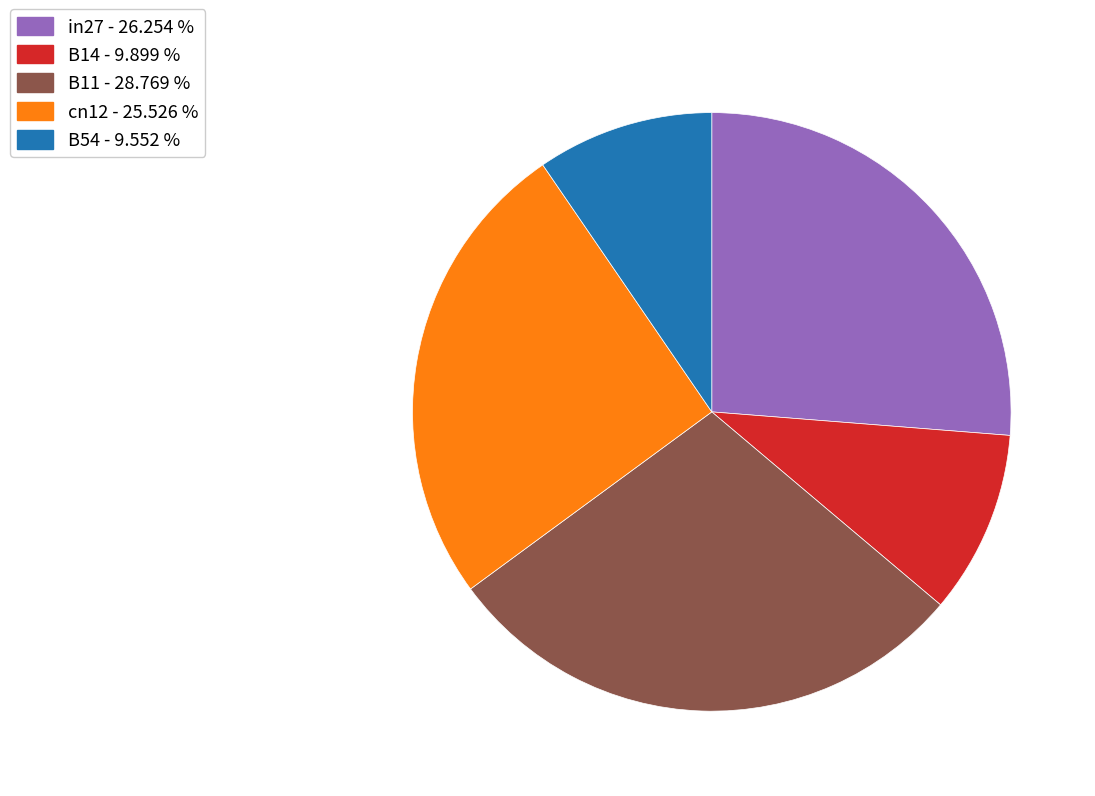

Is the sum of cn12 - 25.526 % and B11 - 28.769 % greater than half?

Yes